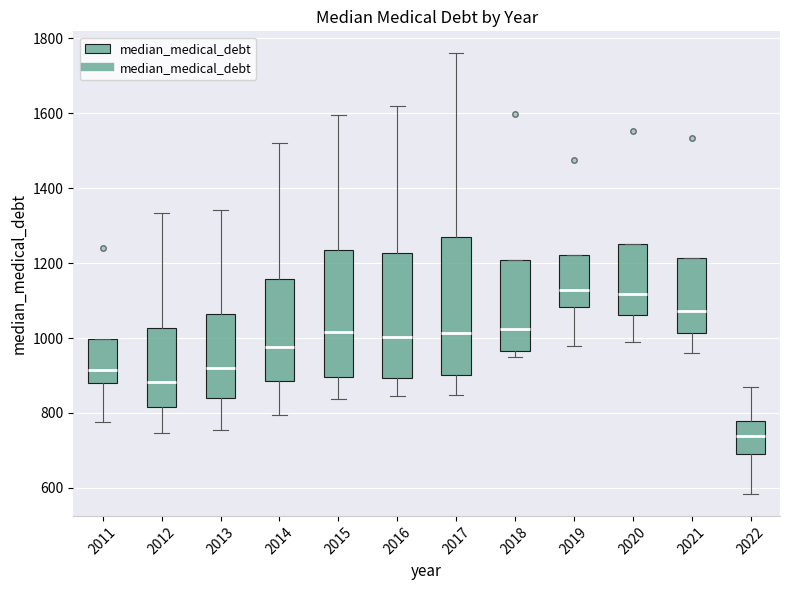

Reading left to right, transcribe this box plot: for each box, give where its median line is, the range the box spans, and where its two whiskers end, as read against the y-axis. The values are not printed on the chart, so give them approximately, as read against the axis.

2011: median 920, box 880 to 1000, whiskers 780 to 1000
2012: median 880, box 820 to 1020, whiskers 740 to 1340
2013: median 920, box 840 to 1060, whiskers 760 to 1340
2014: median 980, box 880 to 1160, whiskers 800 to 1520
2015: median 1020, box 900 to 1240, whiskers 840 to 1600
2016: median 1000, box 900 to 1220, whiskers 840 to 1620
2017: median 1020, box 900 to 1260, whiskers 840 to 1760
2018: median 1020, box 960 to 1200, whiskers 960 (just below the box's lower edge) to 1200
2019: median 1120, box 1080 to 1220, whiskers 980 to 1220
2020: median 1120, box 1060 to 1260, whiskers 1000 to 1260
2021: median 1080, box 1020 to 1220, whiskers 960 to 1220
2022: median 740, box 700 to 780, whiskers 580 to 860